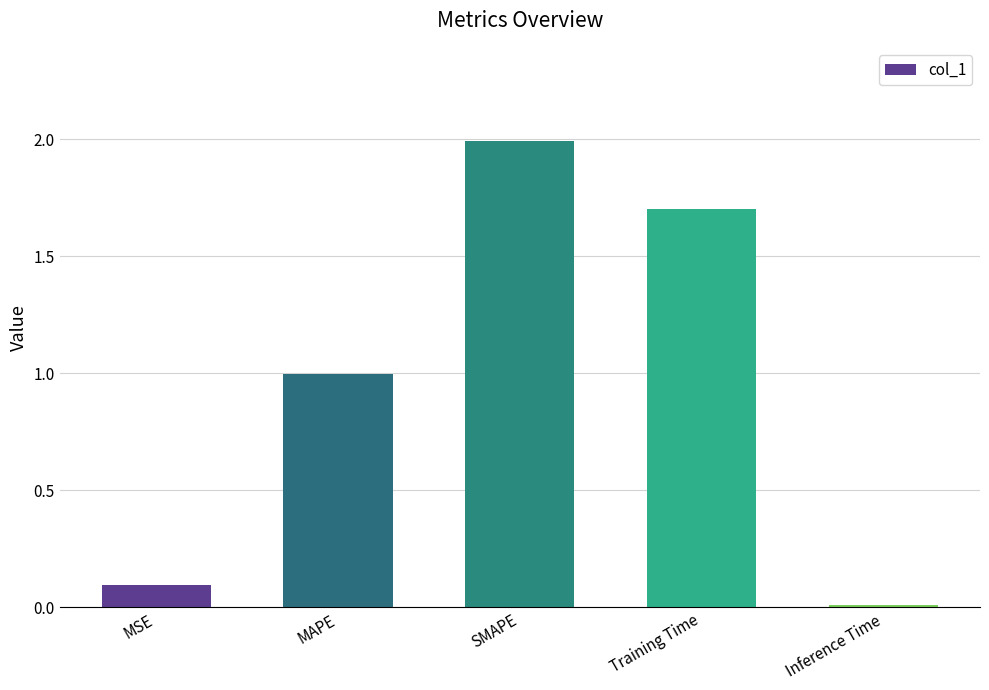

What is the label of the 5th bar from the right?

MSE